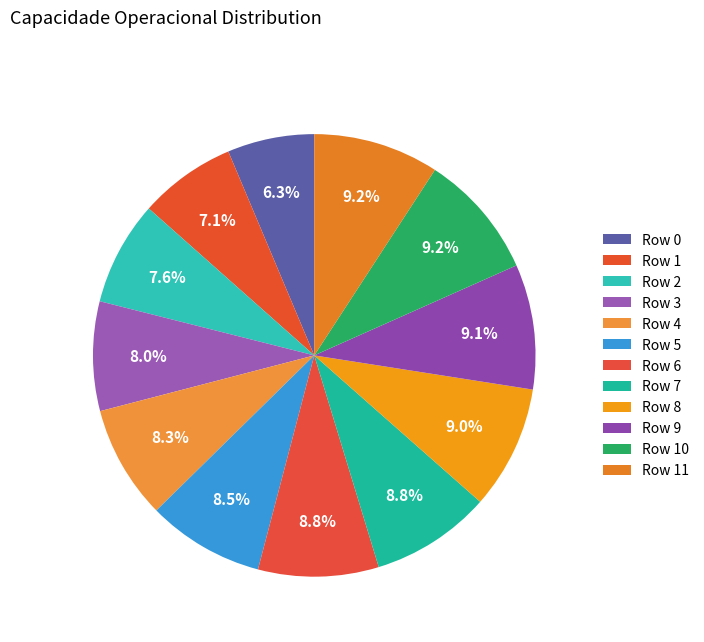

What is the largest slice in the pie chart?

Row 11